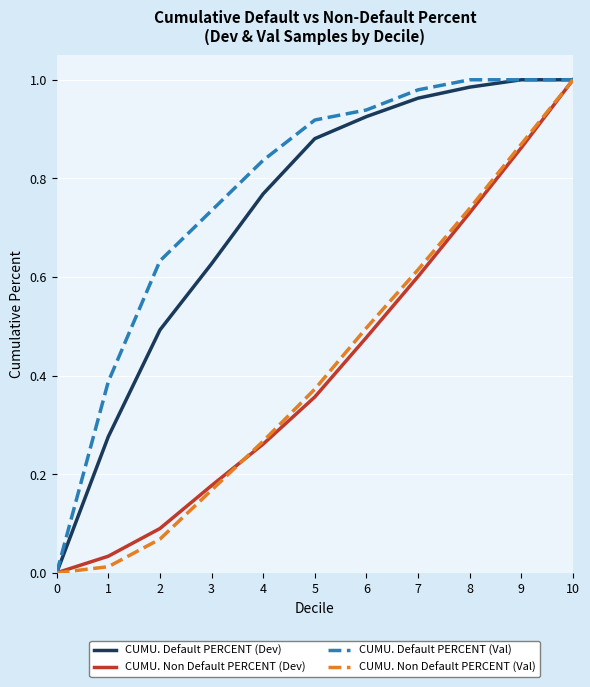

Between 4 and 5, which series saw the biggest shift?

CUMU. Default PERCENT (Dev)